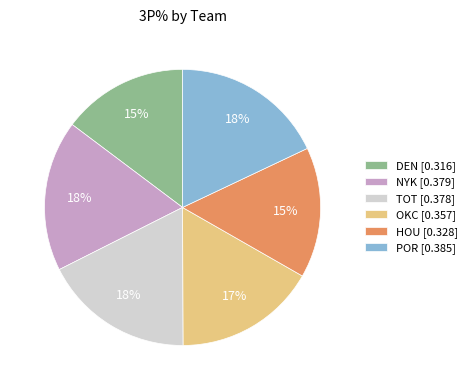

Is there a majority slice in this chart?

No